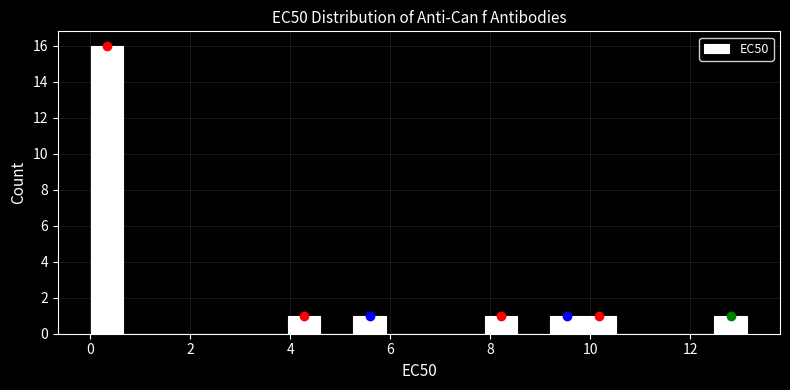

Read against the x-axis, roughly where is the centre of the tallest bar?

0.4